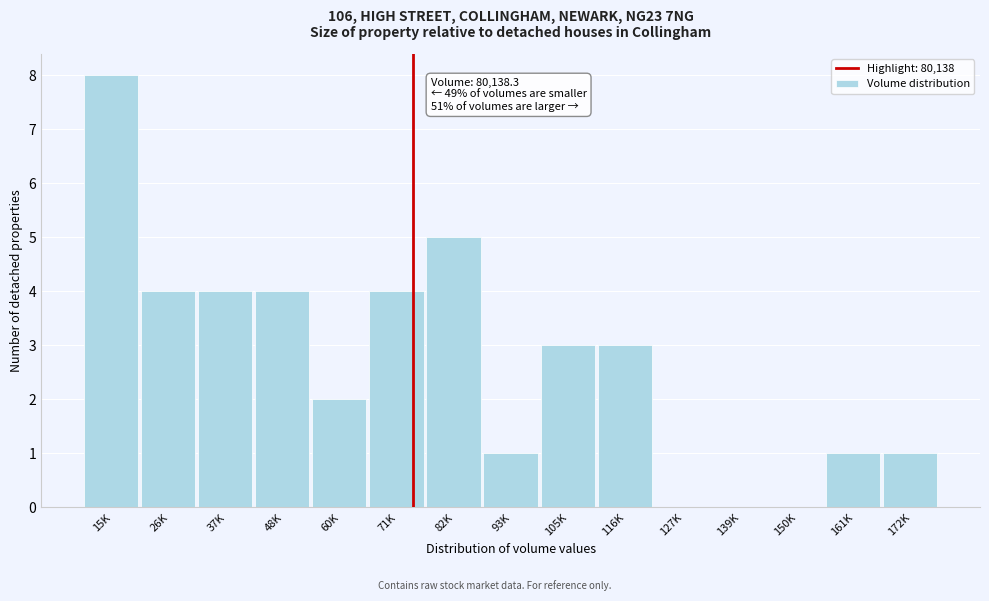

Reading left to right, what are all the values shown in this chart?

15K=8	26K=4	37K=4	48K=4	60K=2	71K=4	82K=5	93K=1	105K=3	116K=3	127K=0	139K=0	150K=0	161K=1	172K=1